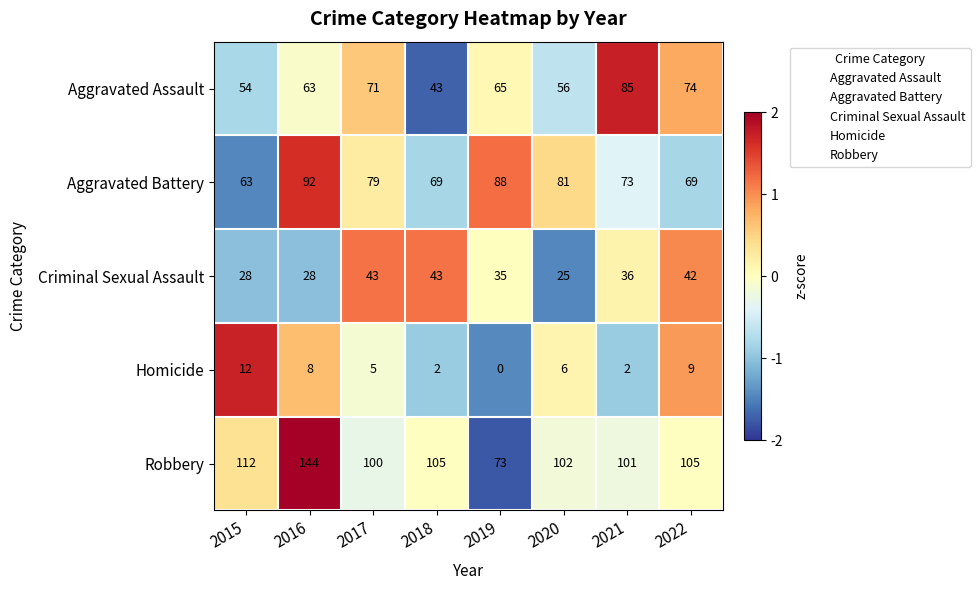

Which label corresponds to the largest value in the chart?

2016